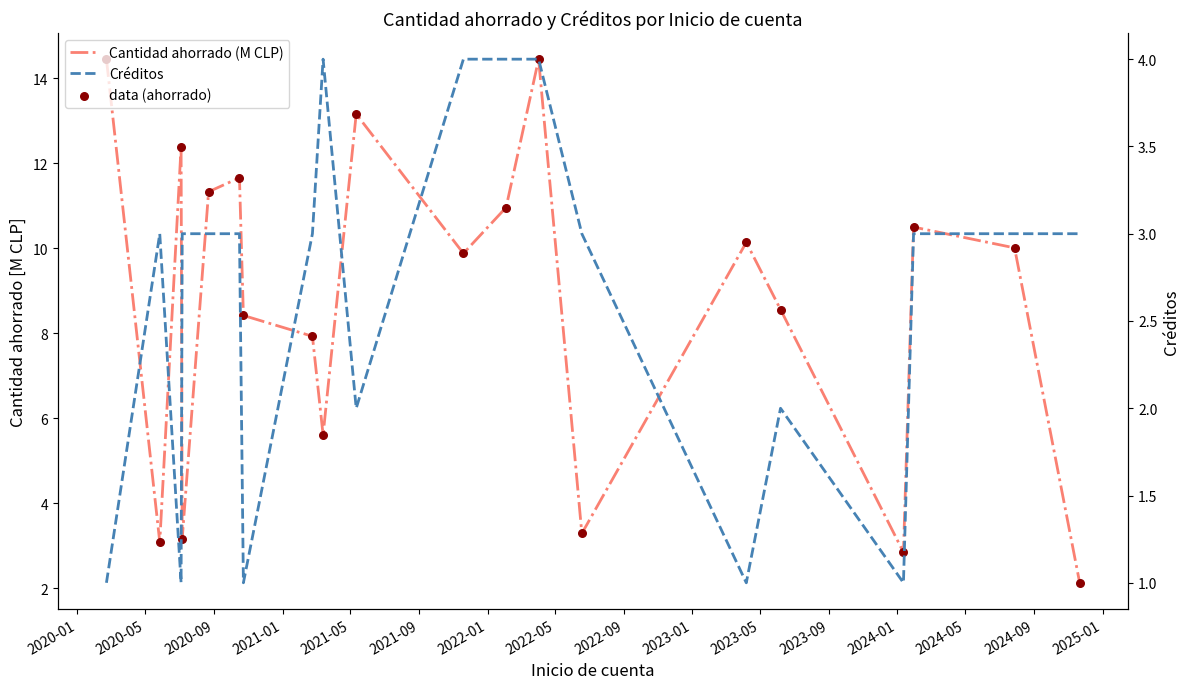

Which series has the widest spread of Y values?

Cantidad ahorrado (M CLP)